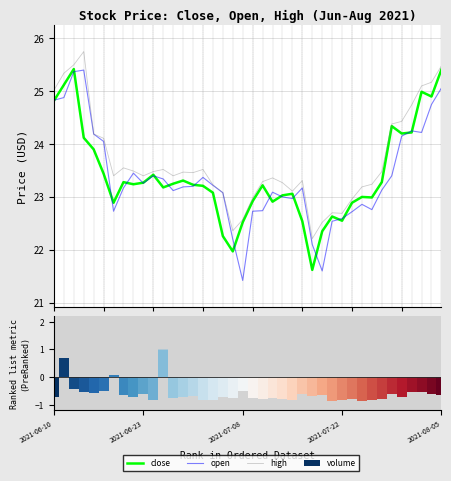

Which series changed the most between 6 and 12?

open